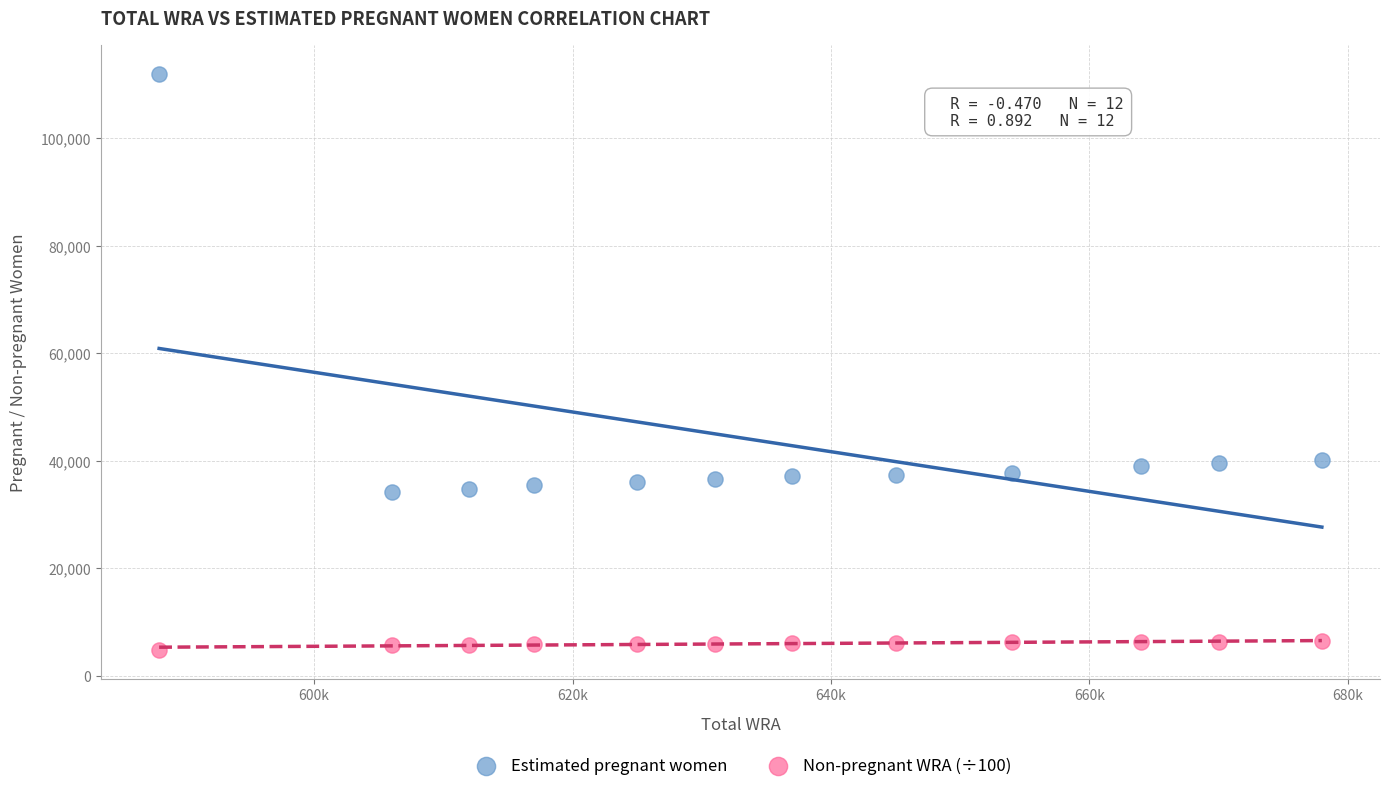

What are all the series names shown in the legend?

Estimated pregnant women, Non-pregnant WRA (÷100)